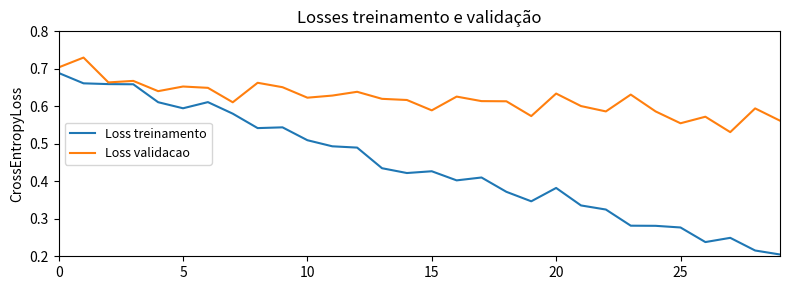

Rank the series by their maximum value, from highest to lowest.

Loss validacao, Loss treinamento